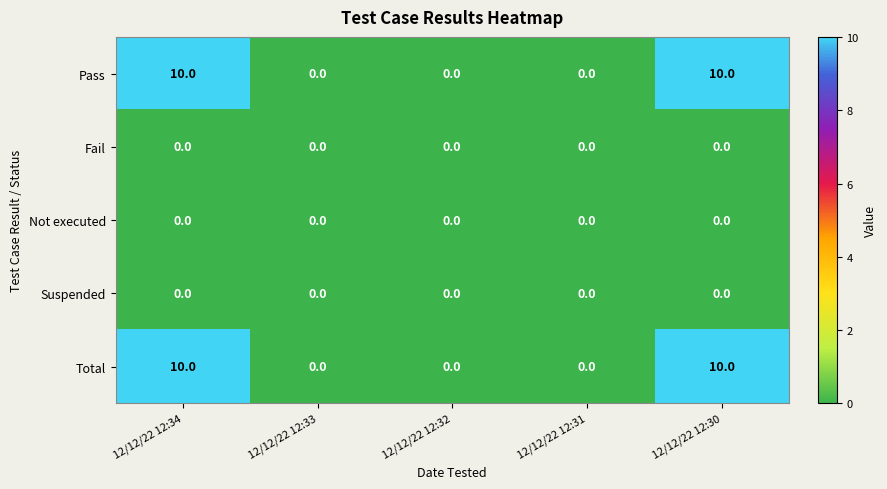

Reading right to left, extract all data points from this chart.

Pass: 12/12/22 12:30=10	12/12/22 12:31=0	12/12/22 12:32=0	12/12/22 12:33=0	12/12/22 12:34=10
Fail: 12/12/22 12:30=0	12/12/22 12:31=0	12/12/22 12:32=0	12/12/22 12:33=0	12/12/22 12:34=0
Not executed: 12/12/22 12:30=0	12/12/22 12:31=0	12/12/22 12:32=0	12/12/22 12:33=0	12/12/22 12:34=0
Suspended: 12/12/22 12:30=0	12/12/22 12:31=0	12/12/22 12:32=0	12/12/22 12:33=0	12/12/22 12:34=0
Total: 12/12/22 12:30=10	12/12/22 12:31=0	12/12/22 12:32=0	12/12/22 12:33=0	12/12/22 12:34=10